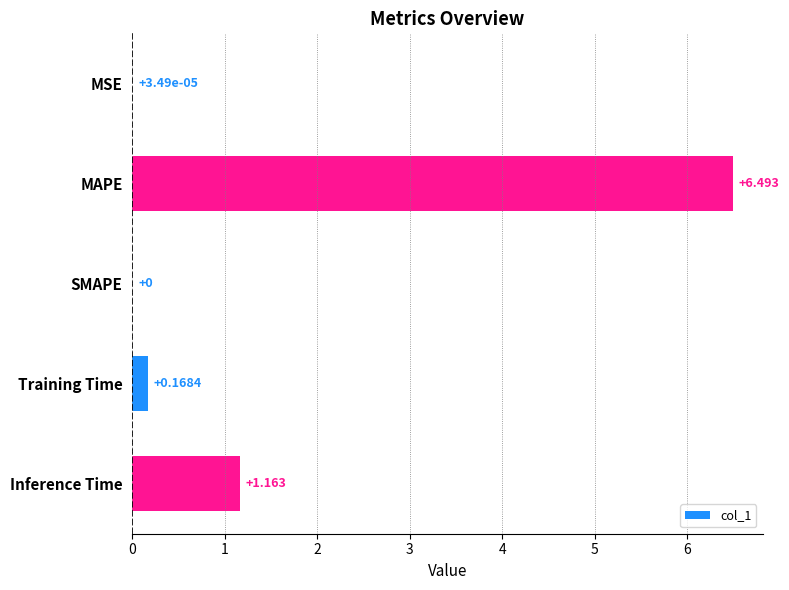

Where is the data nearest to the value 3?

Inference Time